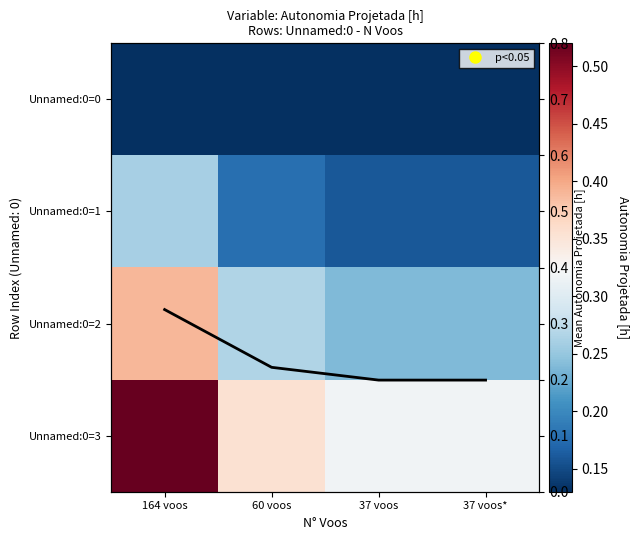

At how many categories does at least one series exceed 0?

4